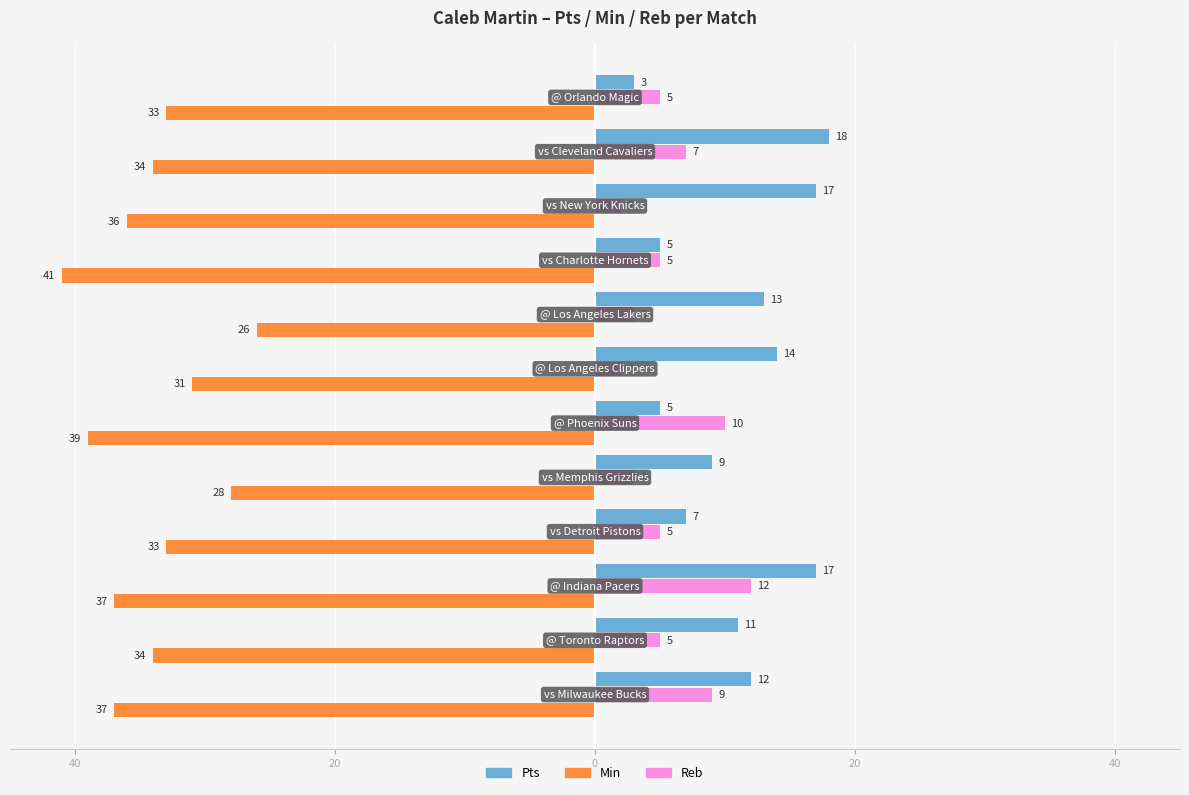

What is the value of the Reb bar at the 11th from the left?

7